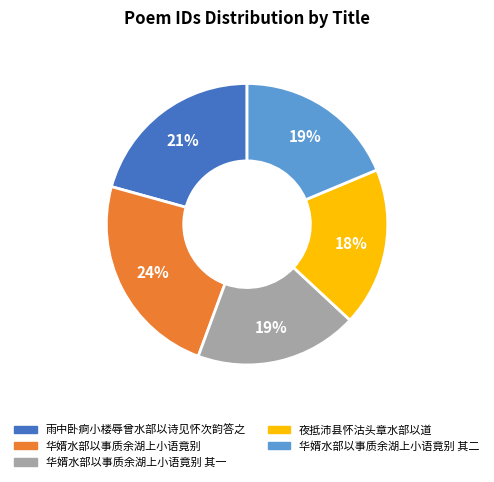

To the nearest percent, what portion does 华婿水部以事质余湖上小语竟别 其二 represent?

19%